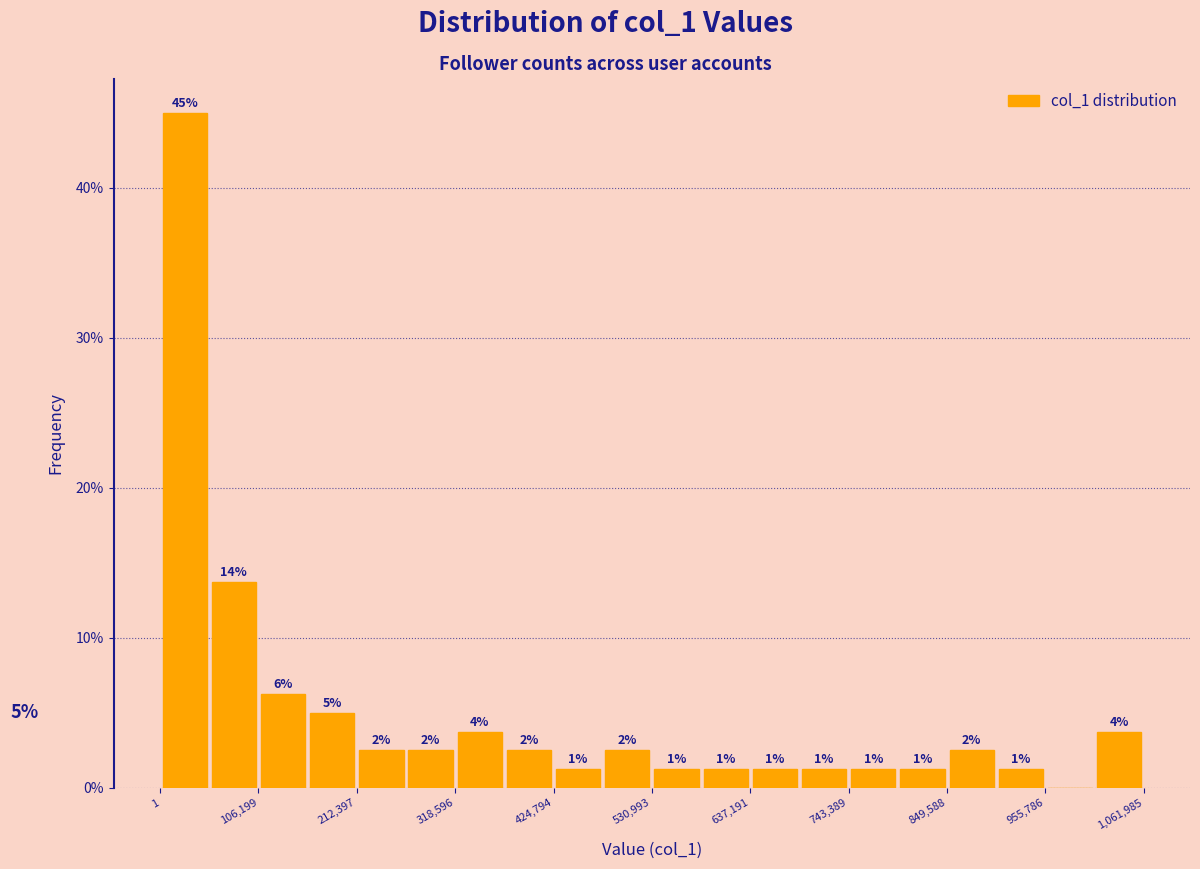

Read against the x-axis, roughly where is the centre of the tallest bar?

20000